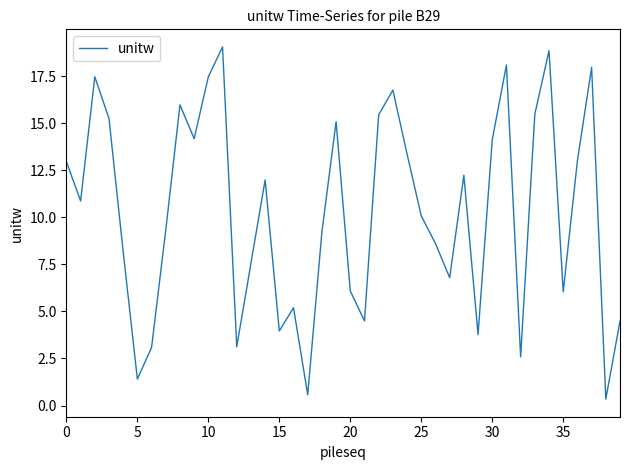

What is the difference between the maximum and minimum values?

18.7